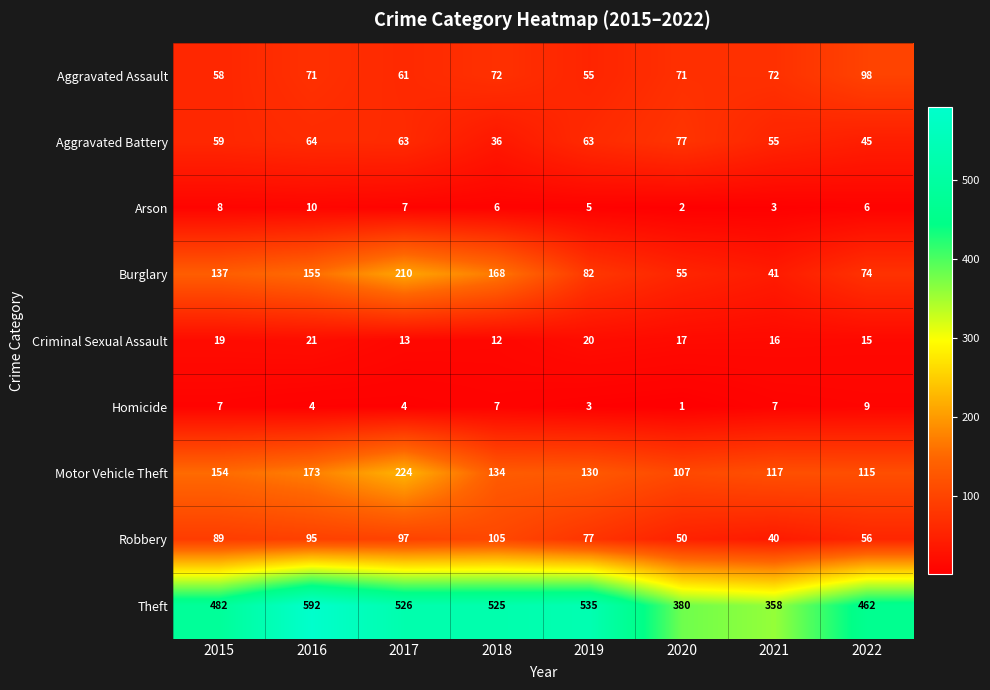

Rank the series by their maximum value, from lowest to highest.

Homicide, Arson, Criminal Sexual Assault, Aggravated Battery, Aggravated Assault, Robbery, Burglary, Motor Vehicle Theft, Theft